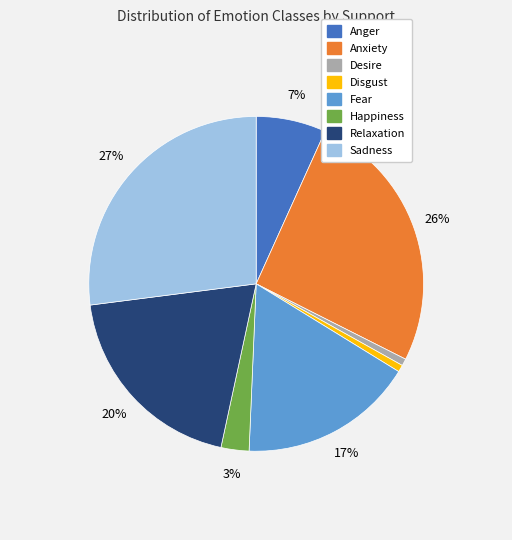

To the nearest percent, what portion does Desire represent?

1%